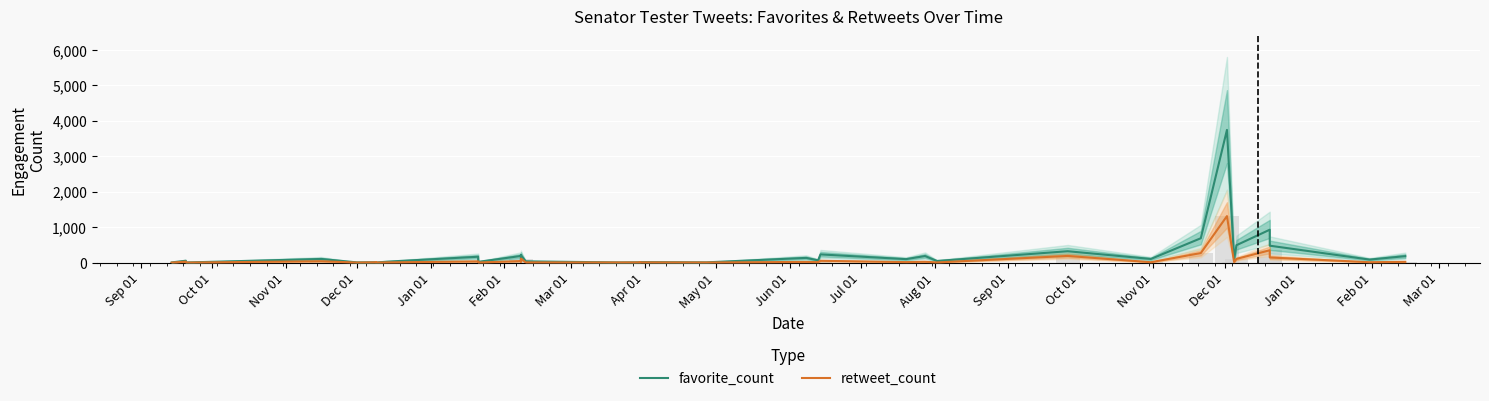

Reading right to left, what are all the values shown in this chart?

favorite_count: 182	85	477	927	491	101	3741	687	103	321	46	185	98	231	64	133	7	14	3	6	9	5	35	210	215	58	187	21	165	28	2	9	7	11	6	103	3	53	5	4
retweet_count: 22	11	145	348	104	17	1311	269	11	188	5	24	14	51	13	20	3	6	4	4	5	4	6	113	62	28	43	3	35	6	2	3	2	9	1	39	0	27	0	0